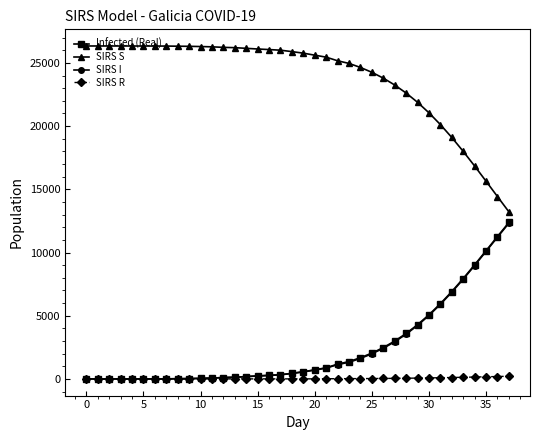

What is the highest value of the SIRS S series?

26336